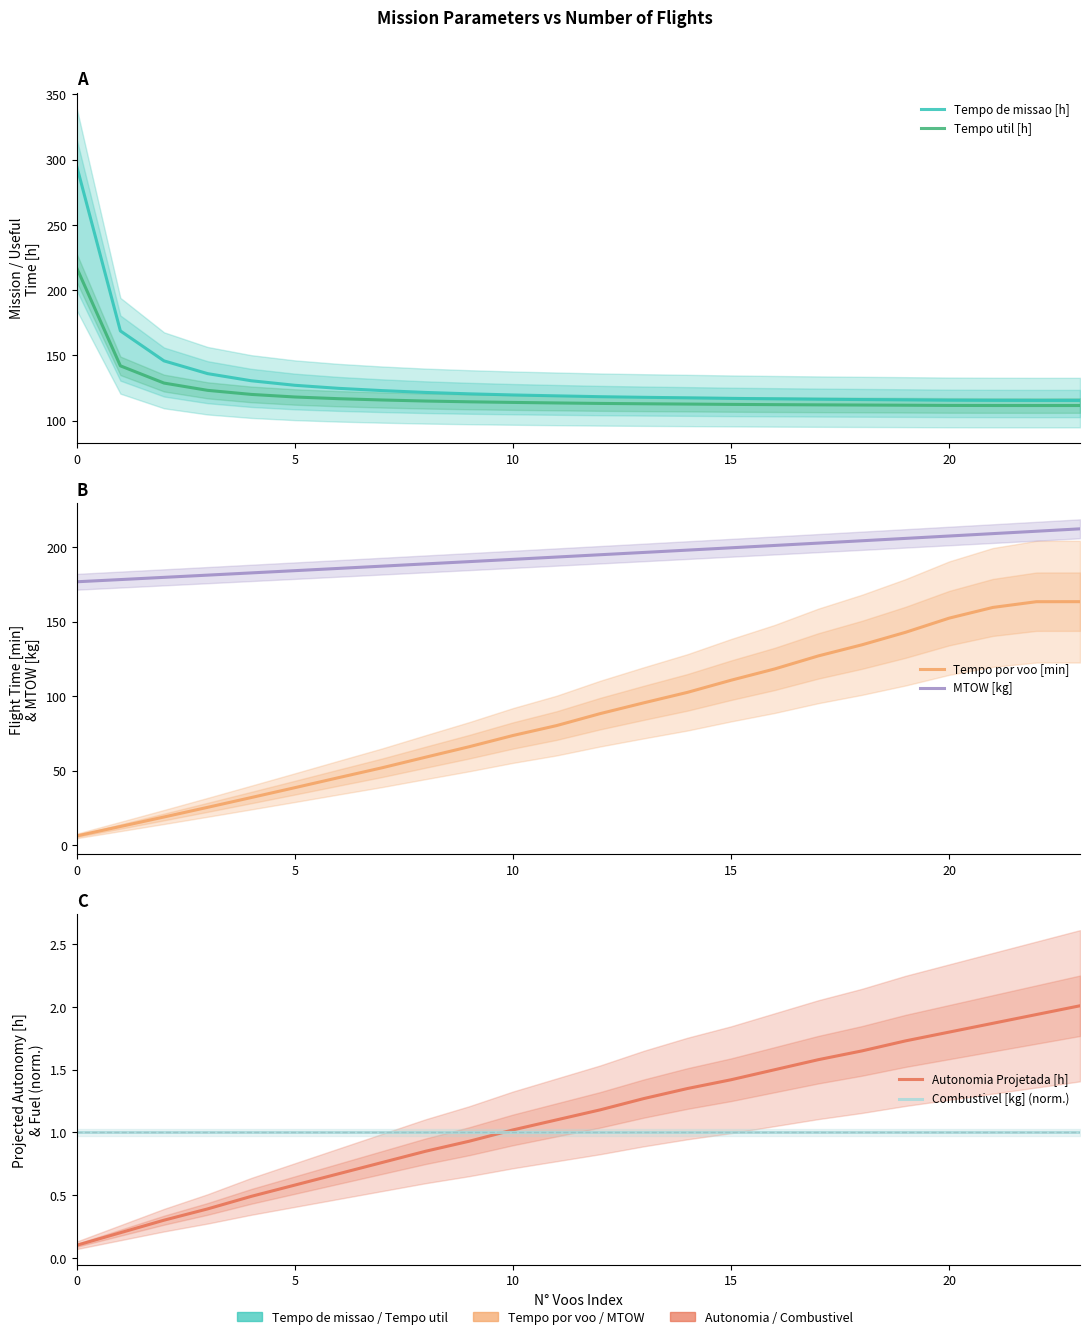

What is the total value across all series at 8?

486.3